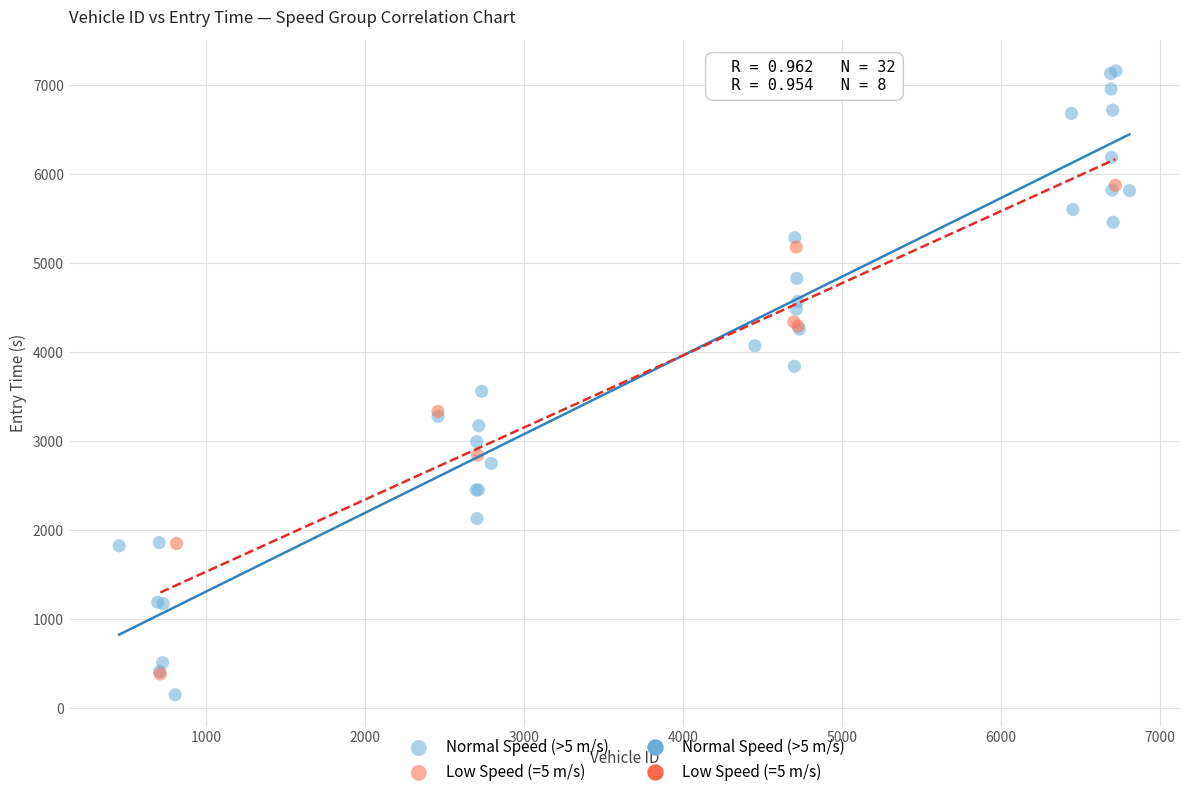

Which series contains the highest Y value?

Normal Speed (>5 m/s)